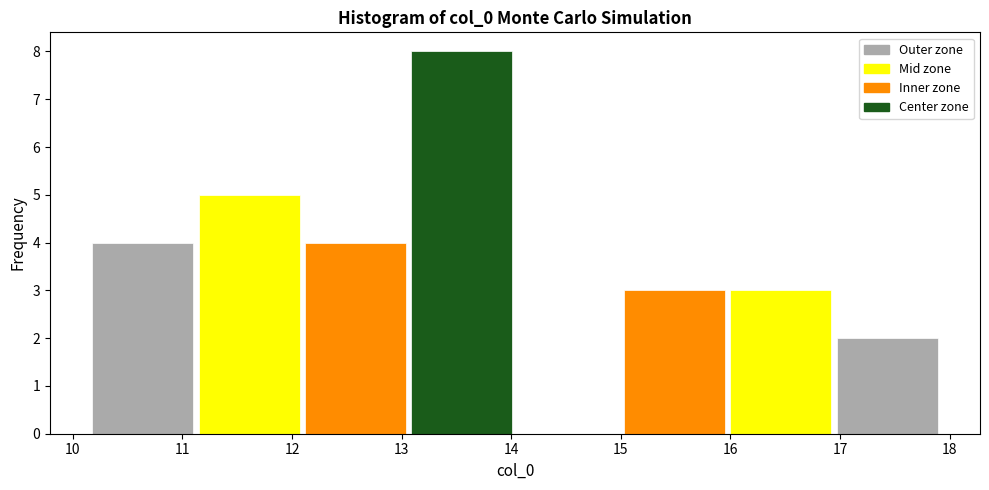

Reading left to right, list every bar in this chart as the range it spans on the x-axis followed by its height. Neither the bar edges nor the heights are printed on the chart, so give them approximately, as read against the axes.

10.2 to 11.1: 4
11.1 to 12.1: 5
12.1 to 13.1: 4
13.1 to 14.0: 8
14.0 to 15.0: 0
15.0 to 16.0: 3
16.0 to 16.9: 3
16.9 to 17.9: 2